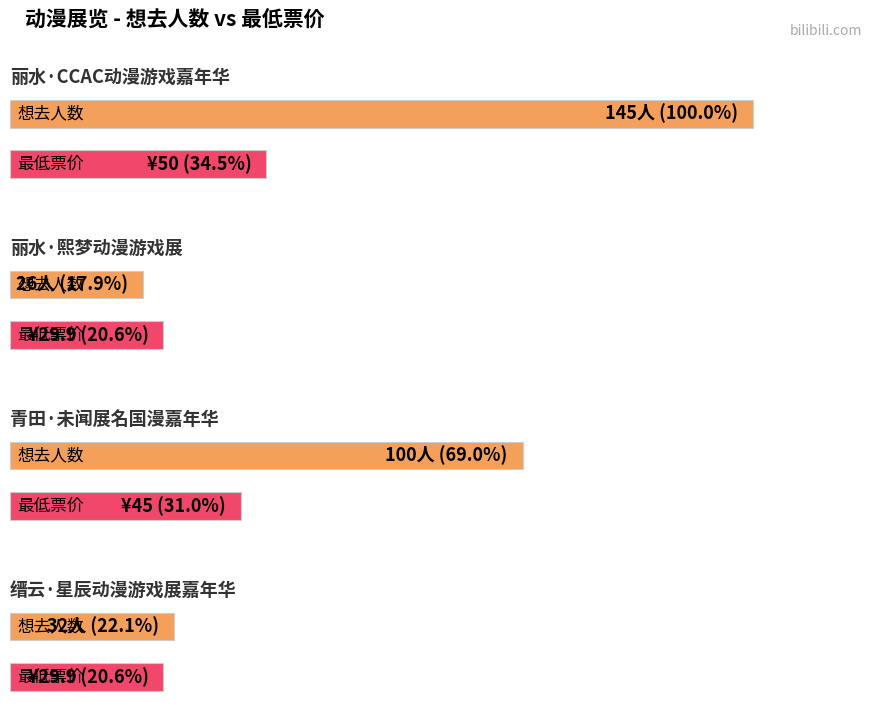

What position from the left is 缙云·星辰动漫游戏展嘉年华?

4